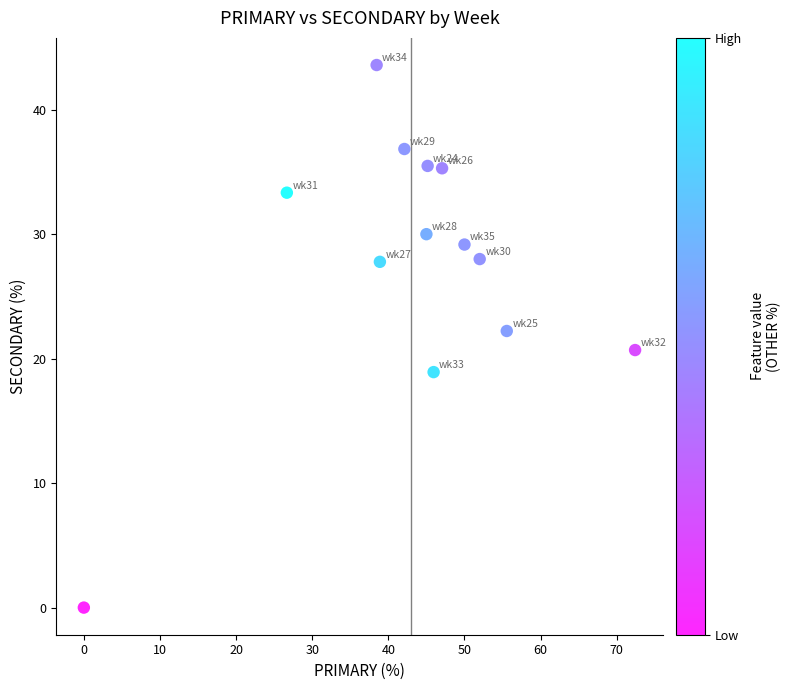

What is the range of Y values (max minus min)?

43.6